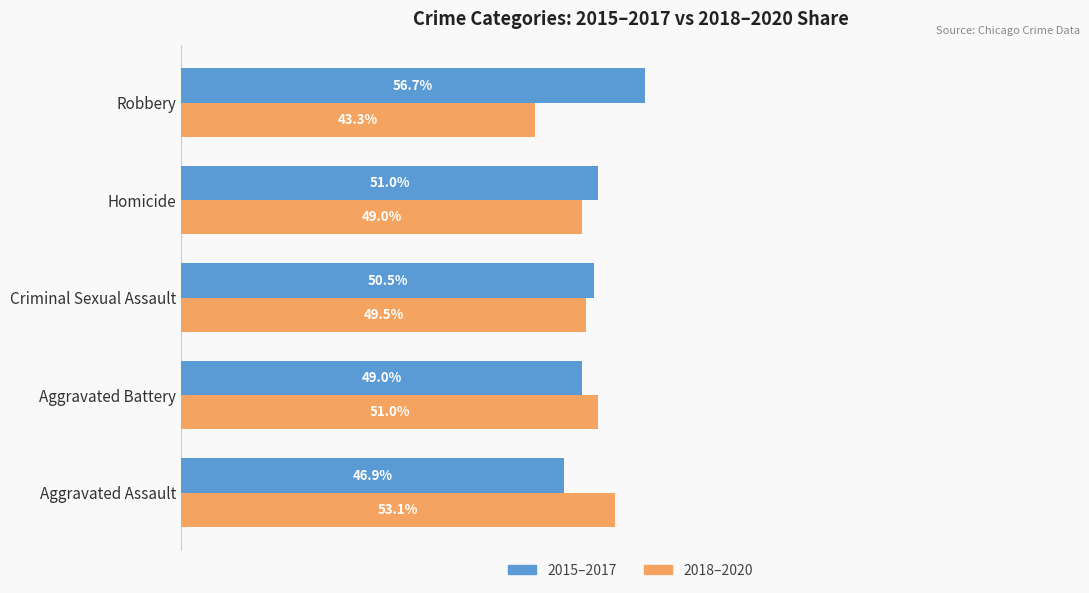

List the labels in order of 2015–2017 value, smallest first.

Aggravated Assault, Aggravated Battery, Criminal Sexual Assault, Homicide, Robbery